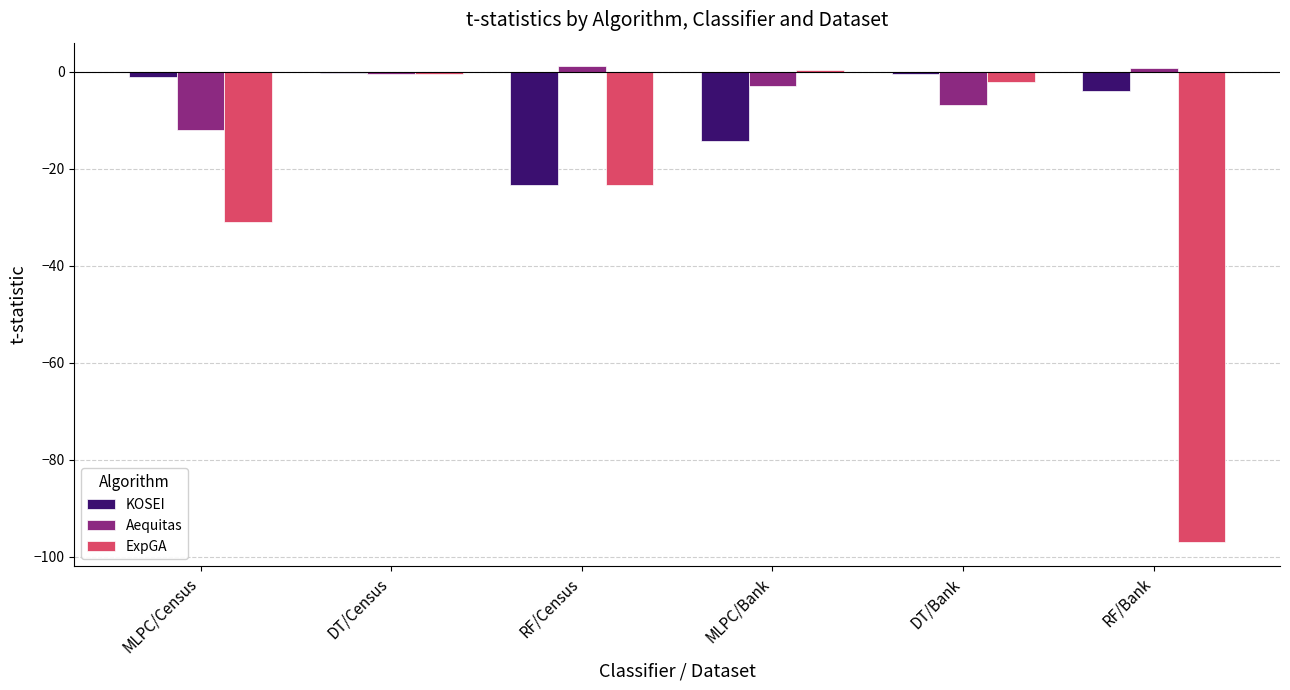

How many groups of bars are there?

6